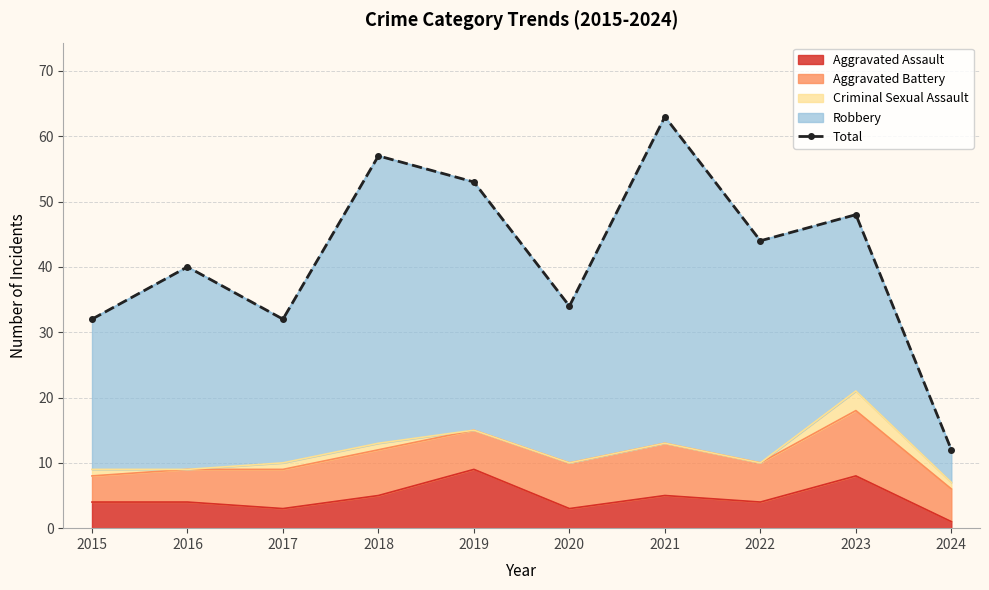

Where is the data nearest to the value 37?

2016